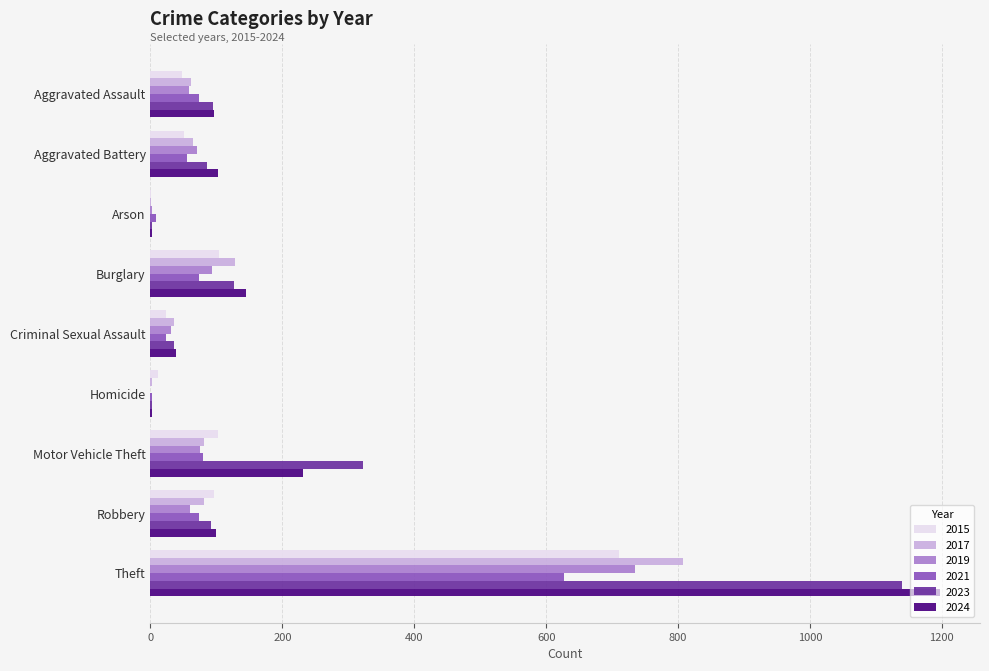

What are all the series names shown in the legend?

2015, 2017, 2019, 2021, 2023, 2024